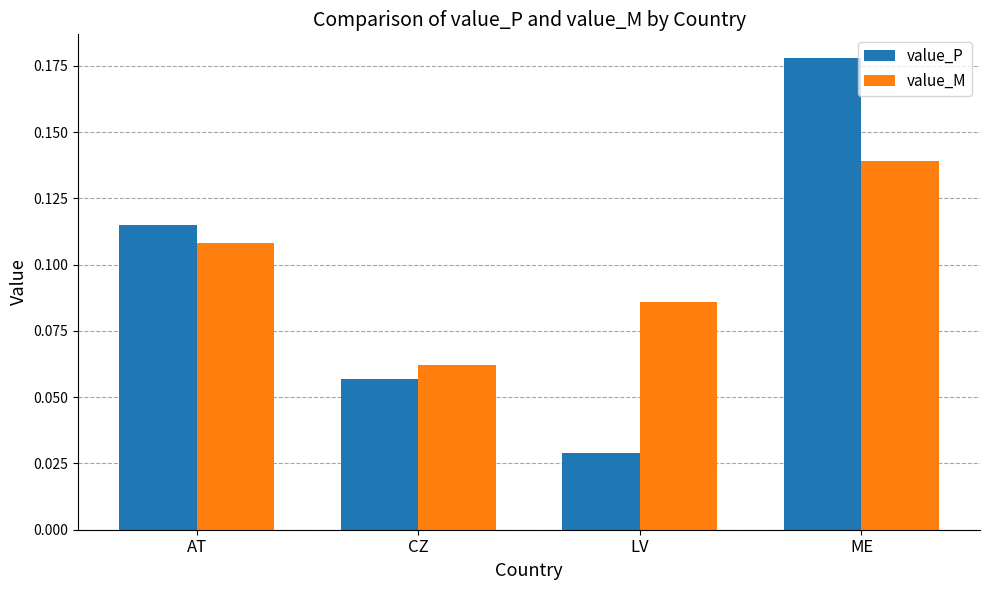

Does the chart contain any negative values?

No